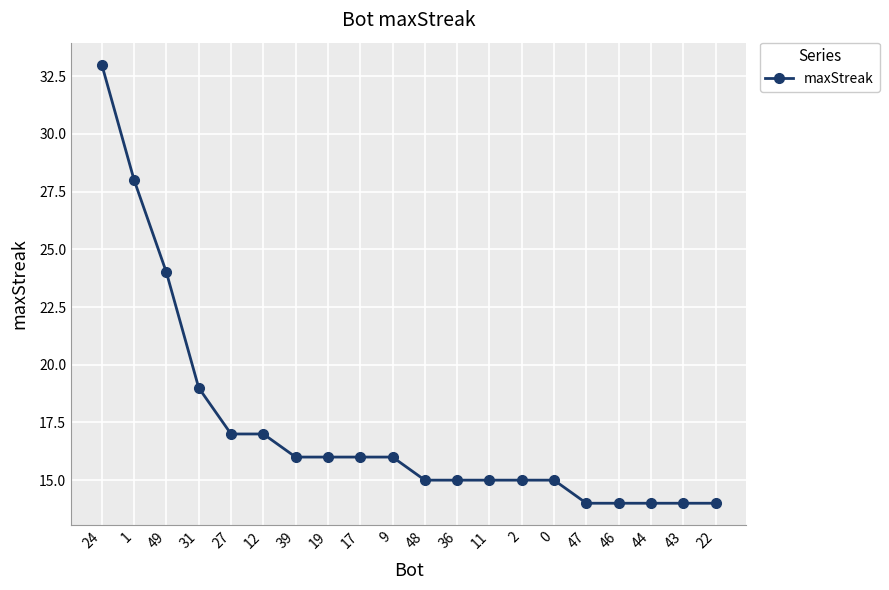

What is the change in value from 1 to 39?

-12